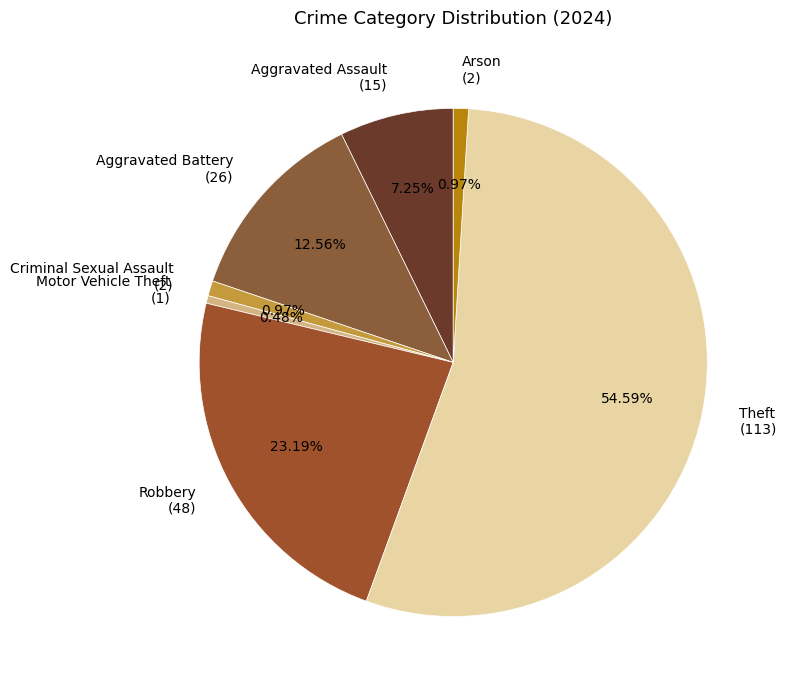

Do Theft (113) and Aggravated Assault (15) together represent more than half of the pie?

Yes